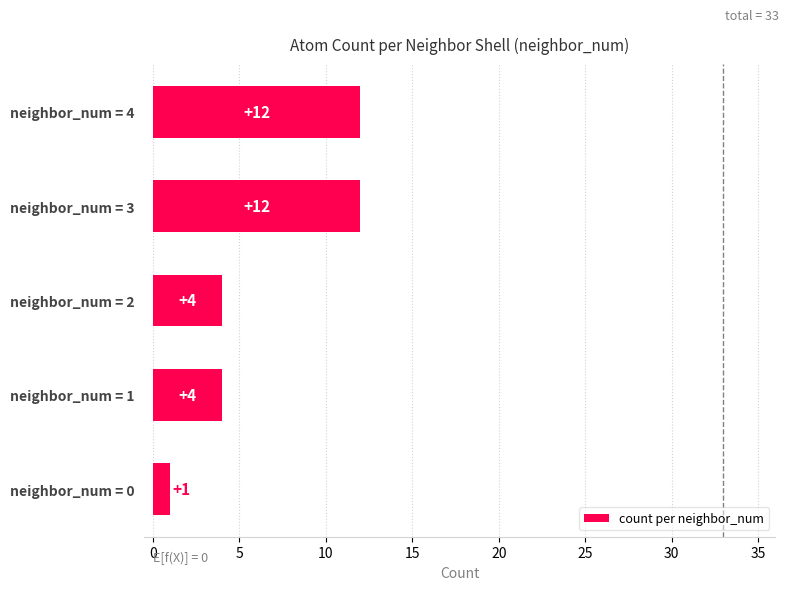

What value does the data have at neighbor_num = 3, to the nearest 5?

10